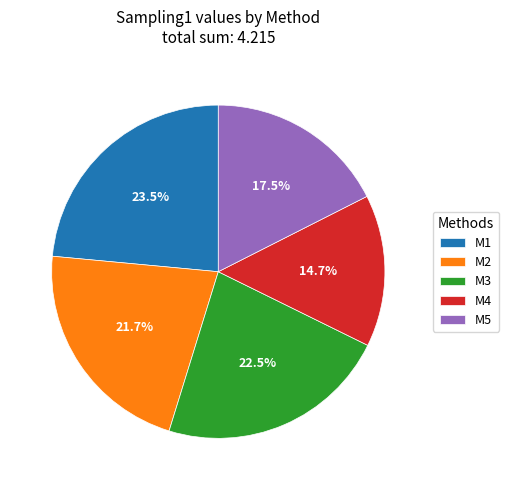

Which category has the biggest portion of the pie?

M1